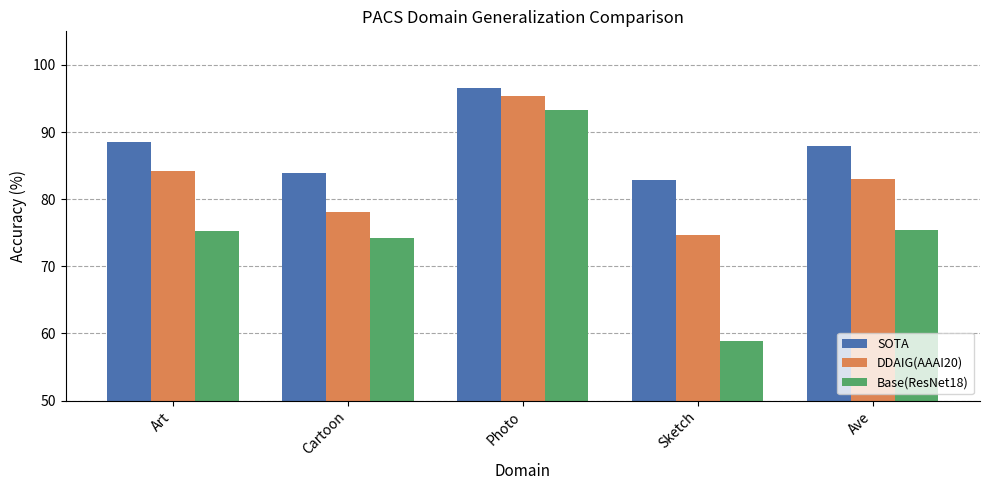

What is the total value across all series at Ave?

246.4